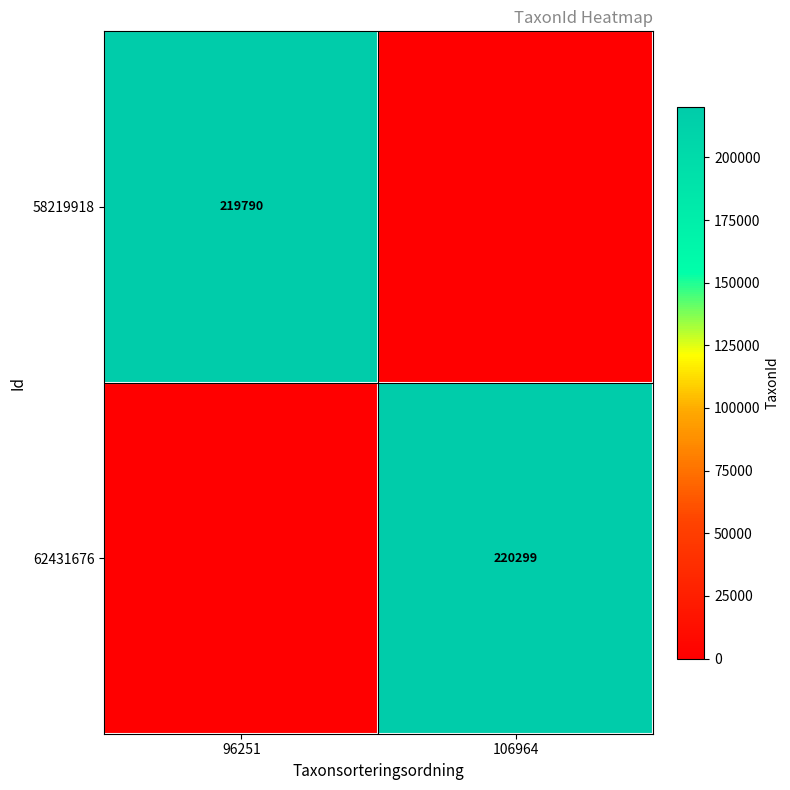

Is the value of 62431676 at 106964 greater than the value of 58219918 at 96251?

Yes